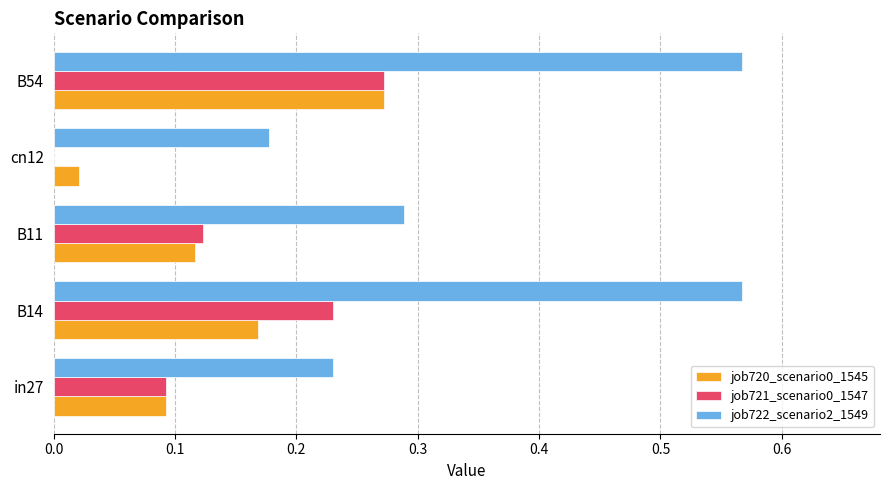

What is the sum of all job722_scenario2_1549 values?

1.8